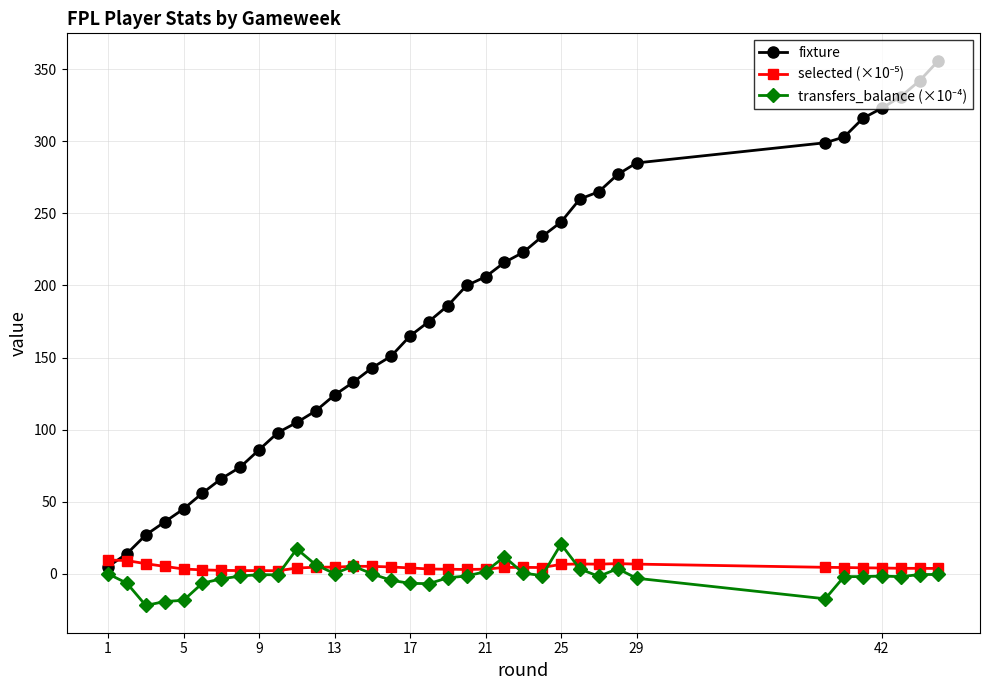

What is the greatest value displayed?

356.0